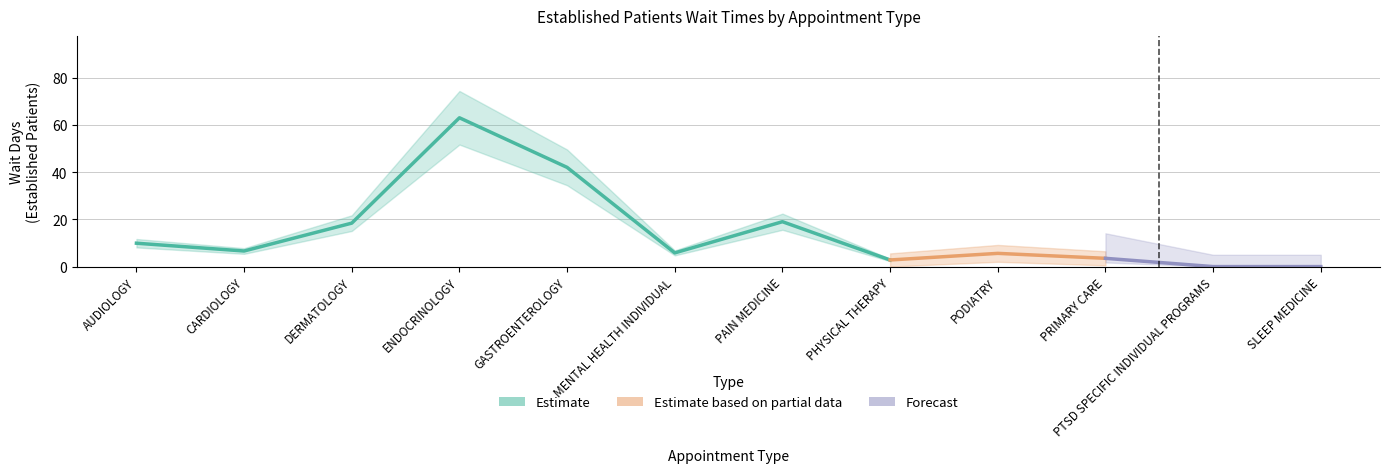

What is the difference between the values at PRIMARY CARE and CARDIOLOGY?

3.1